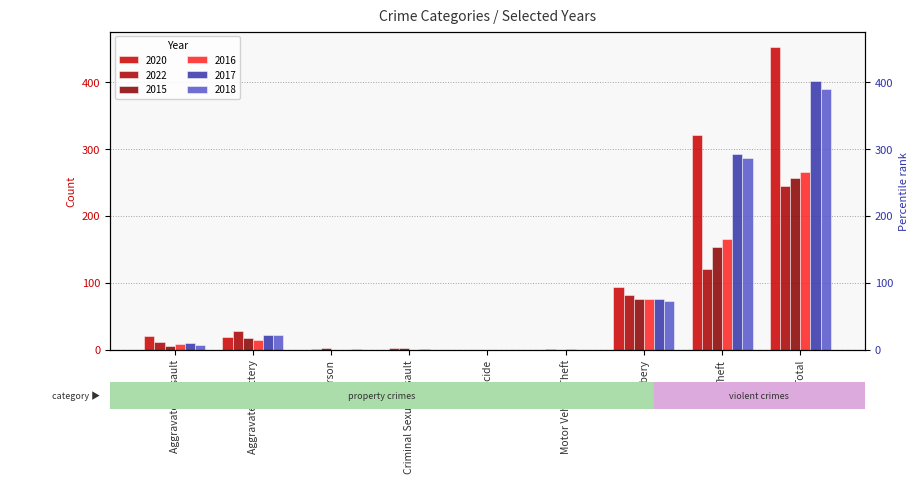

The value of 2016 at Motor Vehicle Theft is 1. True or false?

False